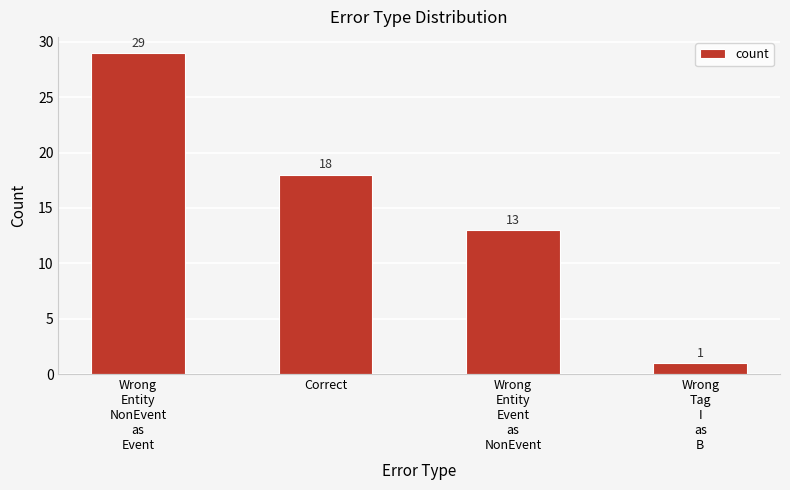

Where is the data nearest to the value 15?

Wrong
Entity
Event
as
NonEvent